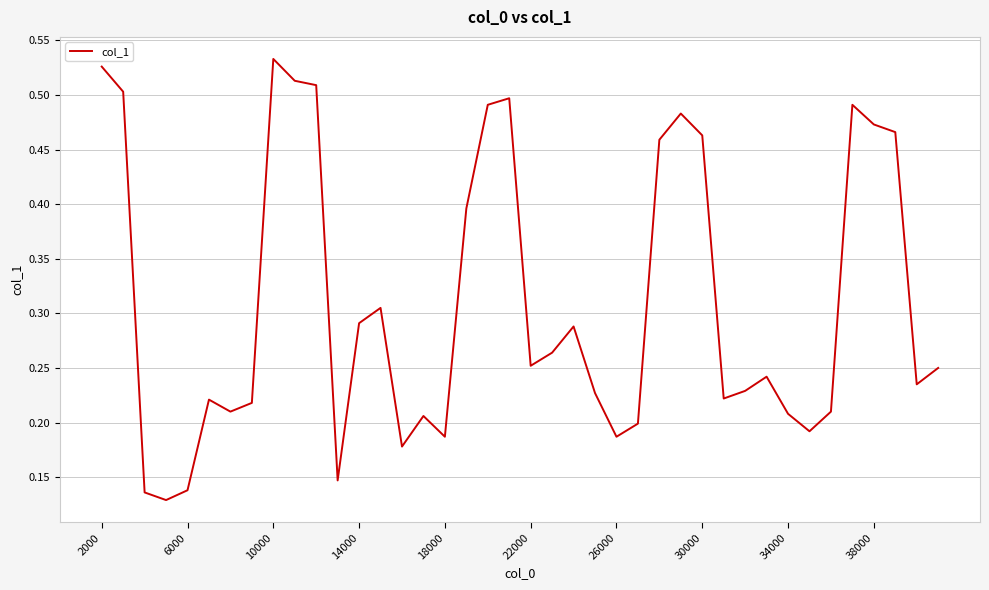

Count the values in the range 0 to 1.

40